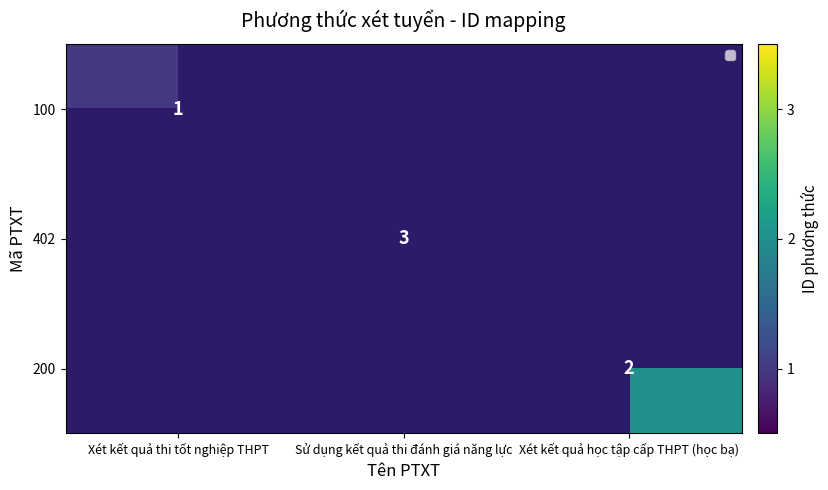

List the labels in order of 402 value, smallest first.

Xét kết quả thi tốt nghiệp THPT, Sử dụng kết quả thi đánh giá năng lực, Xét kết quả học tập cấp THPT (học bạ)